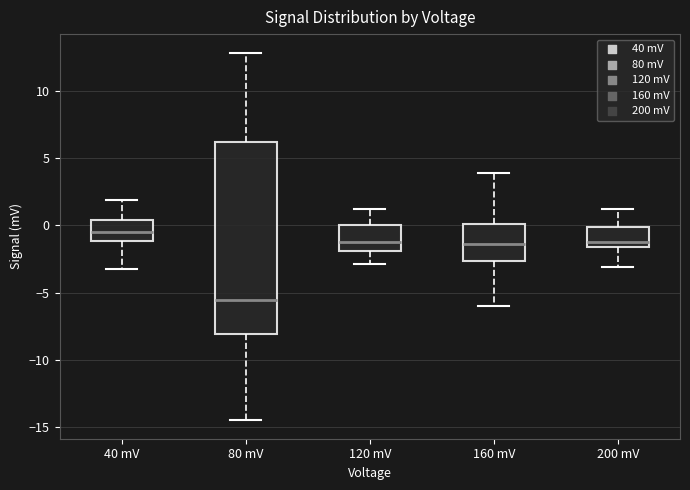

Which box is the tallest, from its lower edge to its upper edge?

80 mV